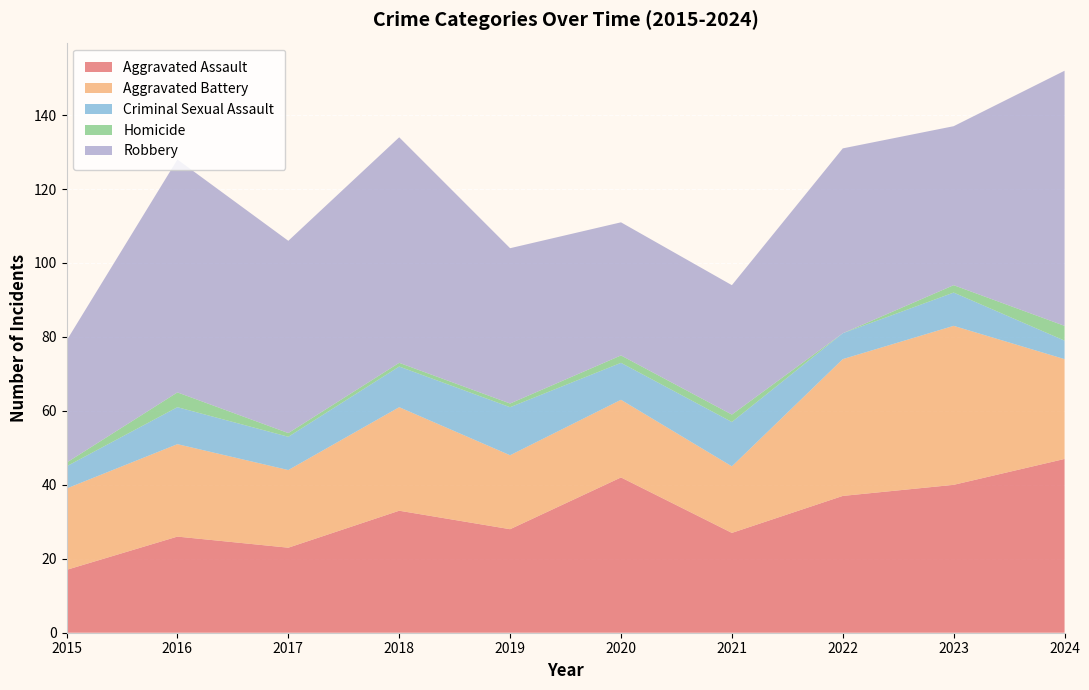

Reading left to right, list all the values displayed in this chart.

Aggravated Assault: 2015=17	2016=26	2017=23	2018=33	2019=28	2020=42	2021=27	2022=37	2023=40	2024=47
Aggravated Battery: 2015=22	2016=25	2017=21	2018=28	2019=20	2020=21	2021=18	2022=37	2023=43	2024=27
Criminal Sexual Assault: 2015=6	2016=10	2017=9	2018=11	2019=13	2020=10	2021=12	2022=7	2023=9	2024=5
Homicide: 2015=1	2016=4	2017=1	2018=1	2019=1	2020=2	2021=2	2022=0	2023=2	2024=4
Robbery: 2015=33	2016=63	2017=52	2018=61	2019=42	2020=36	2021=35	2022=50	2023=43	2024=69